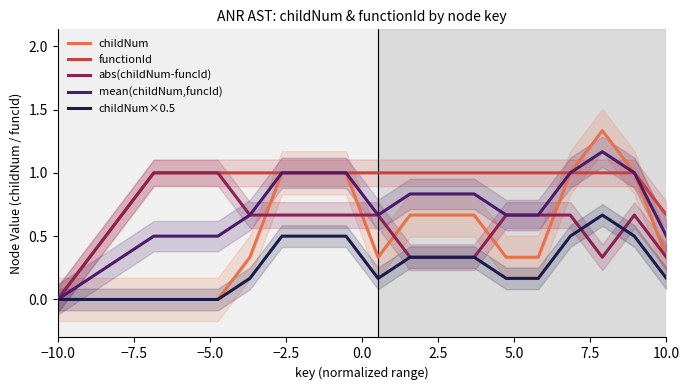

Reading left to right, extract all data points from this chart.

childNum: 0.0	0.0	0.0	0.0	0.0	0.0	0.3	1.0	1.0	1.0	0.3	0.7	0.7	0.7	0.3	0.3	1.0	1.3	1.0	0.3
functionId: 0.0	0.3	0.7	1.0	1.0	1.0	1.0	1.0	1.0	1.0	1.0	1.0	1.0	1.0	1.0	1.0	1.0	1.0	1.0	0.7
abs(childNum-funcId): 0.0	0.3	0.7	1.0	1.0	1.0	0.7	0.7	0.7	0.7	0.7	0.3	0.3	0.3	0.7	0.7	0.7	0.3	0.7	0.3
mean(childNum,funcId): 0.0	0.2	0.3	0.5	0.5	0.5	0.7	1.0	1.0	1.0	0.7	0.8	0.8	0.8	0.7	0.7	1.0	1.2	1.0	0.5
childNum×0.5: 0.0	0.0	0.0	0.0	0.0	0.0	0.2	0.5	0.5	0.5	0.2	0.3	0.3	0.3	0.2	0.2	0.5	0.7	0.5	0.2